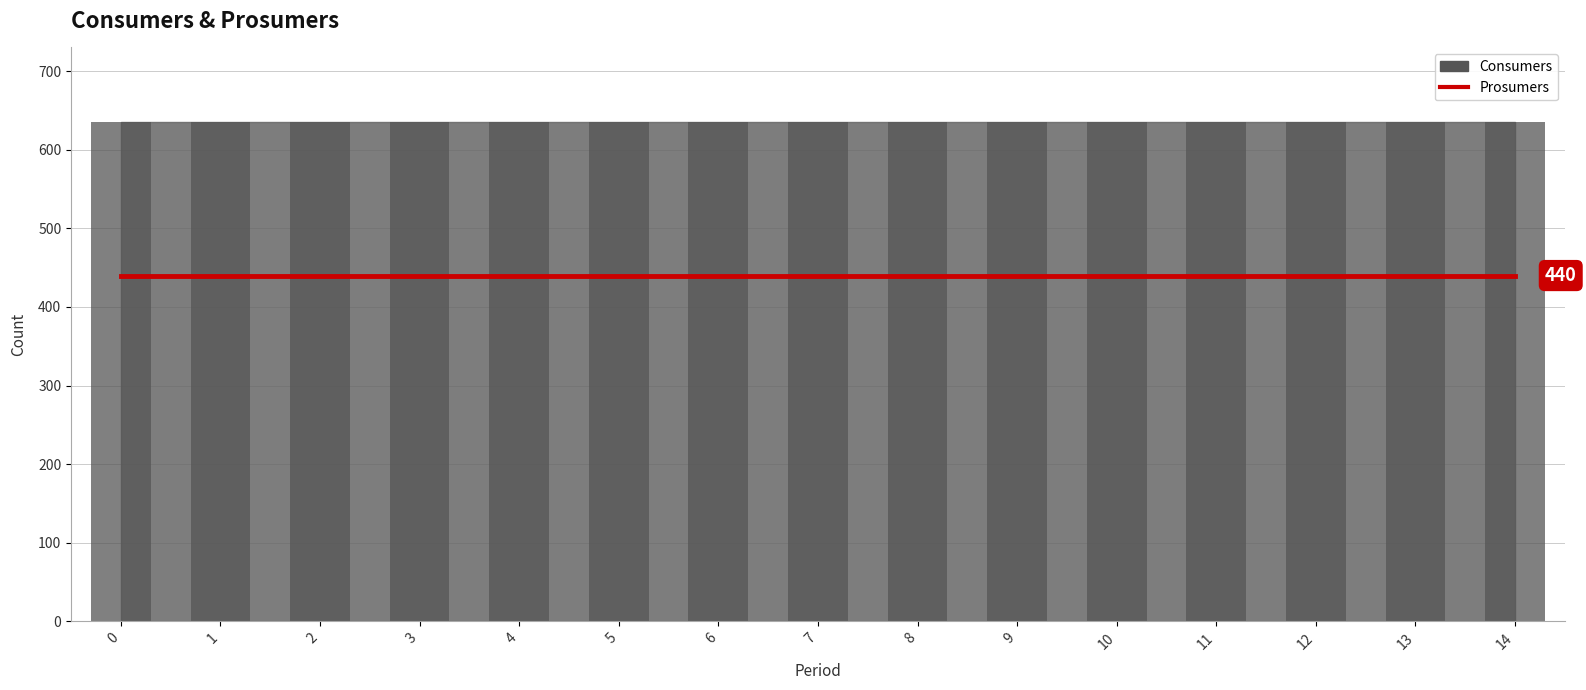

The value of Prosumers at 9 is 440. True or false?

True